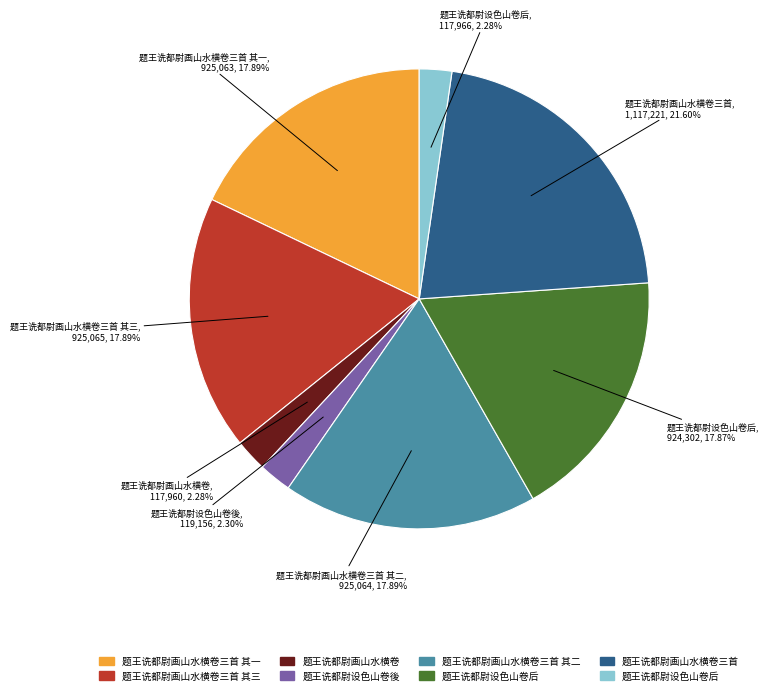

Is there any slice that represents more than half of the pie?

No